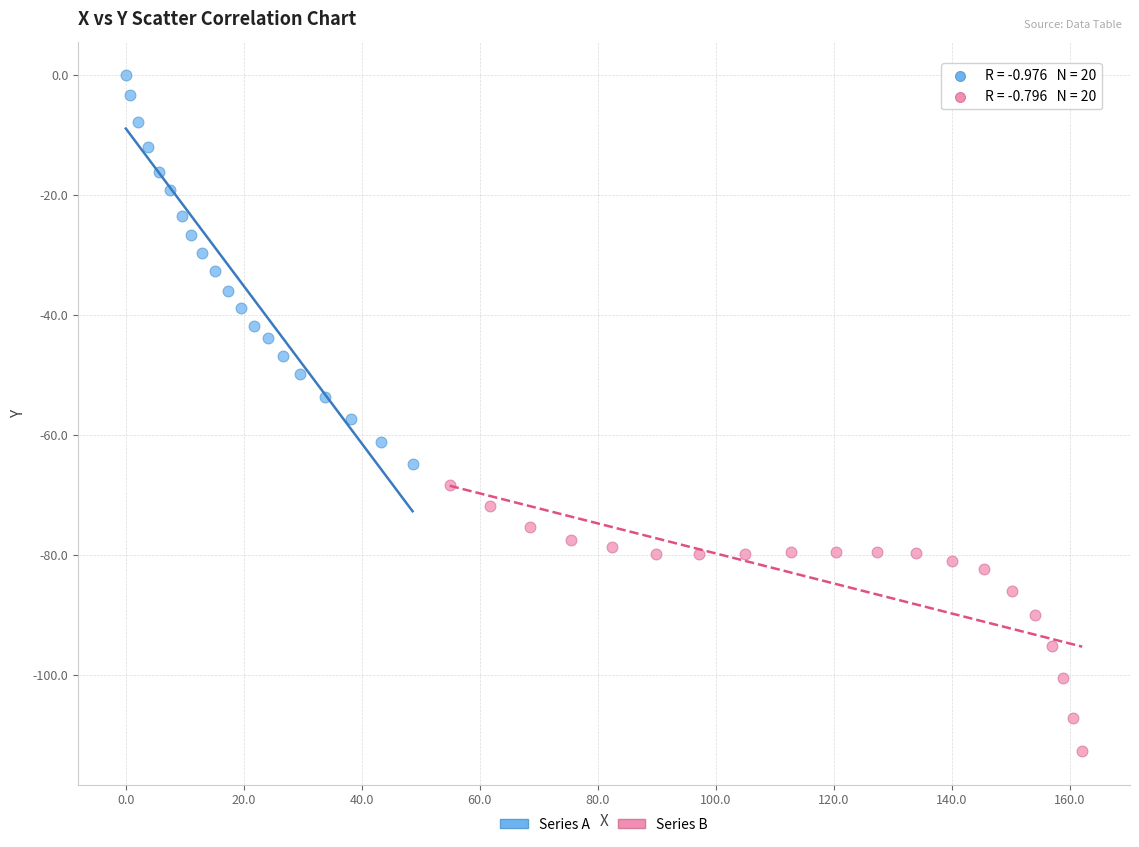

Which series has the widest spread of Y values?

Series A